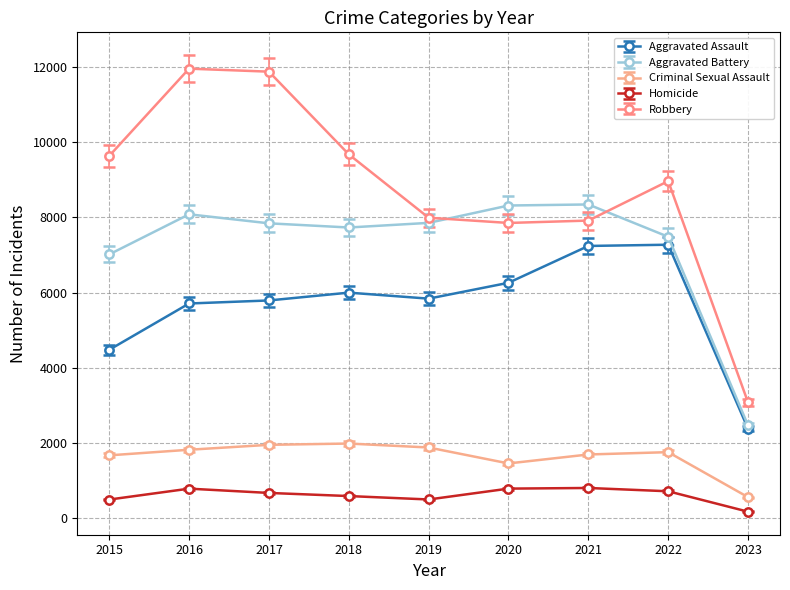

Rank the series at 2015 from lowest to highest value.

Homicide, Criminal Sexual Assault, Aggravated Assault, Aggravated Battery, Robbery